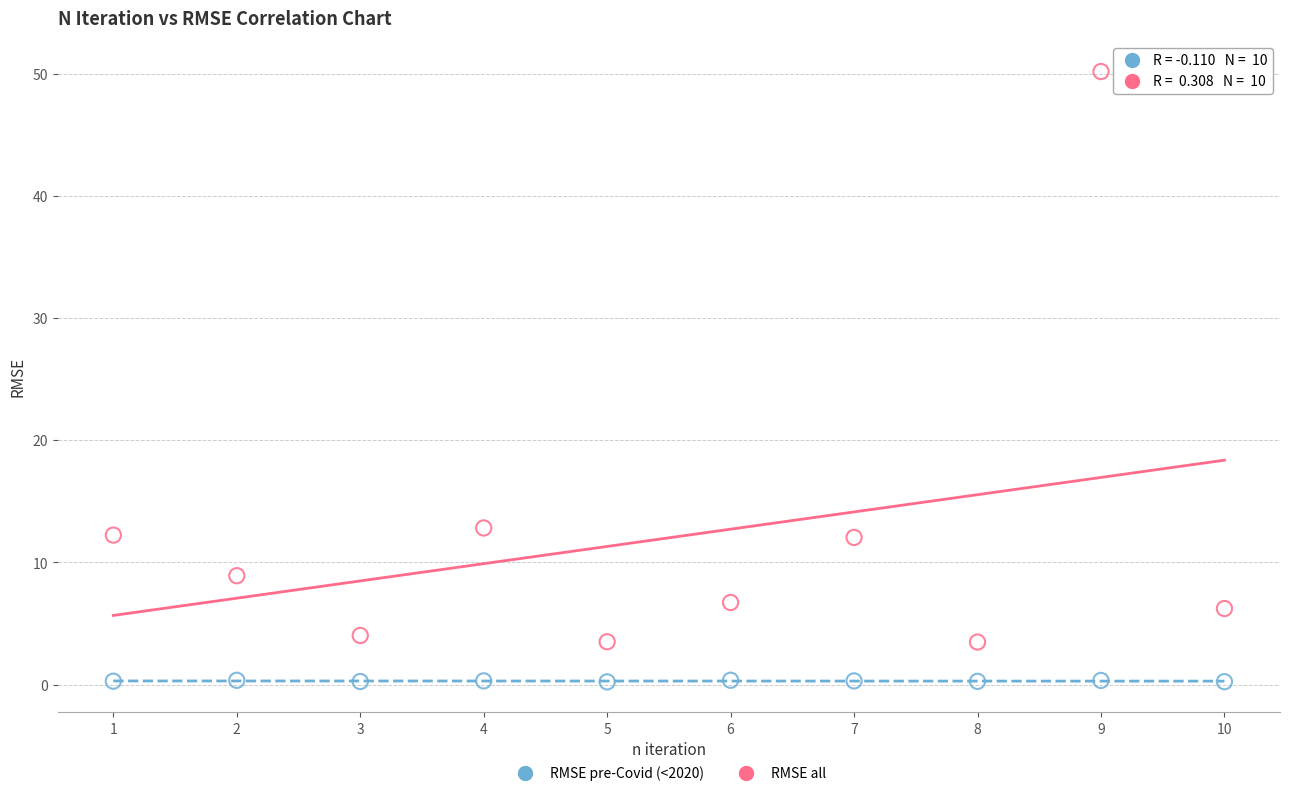

What are all the series names shown in the legend?

RMSE pre-Covid (<2020), RMSE all